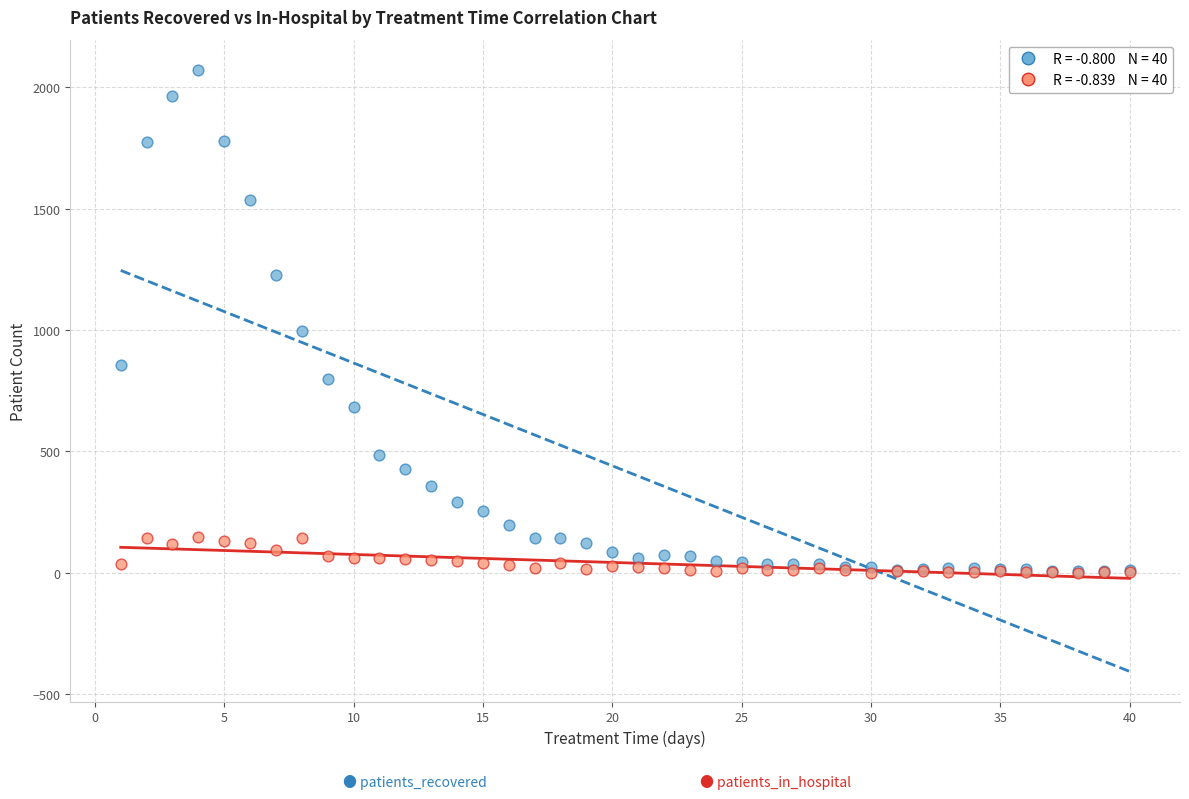

Across all series, what Y value is closest to 1036?

998